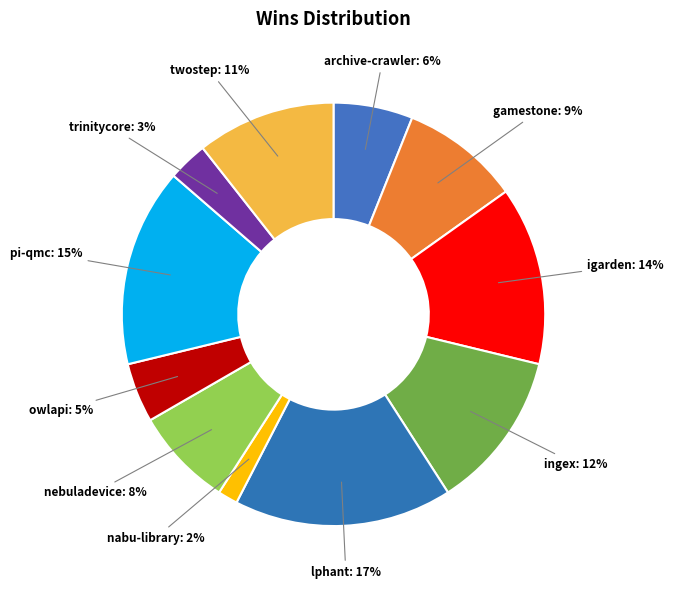

Does any single category account for the majority?

No